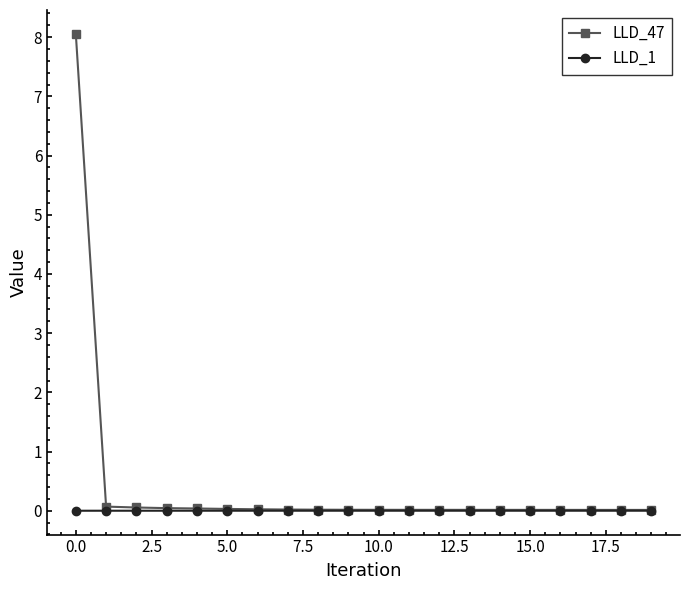

What is the maximum value shown in the chart?

8.1